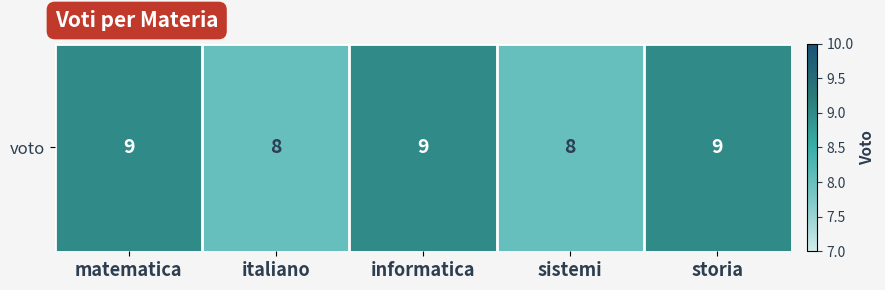

Between storia and matematica, which is larger?

storia